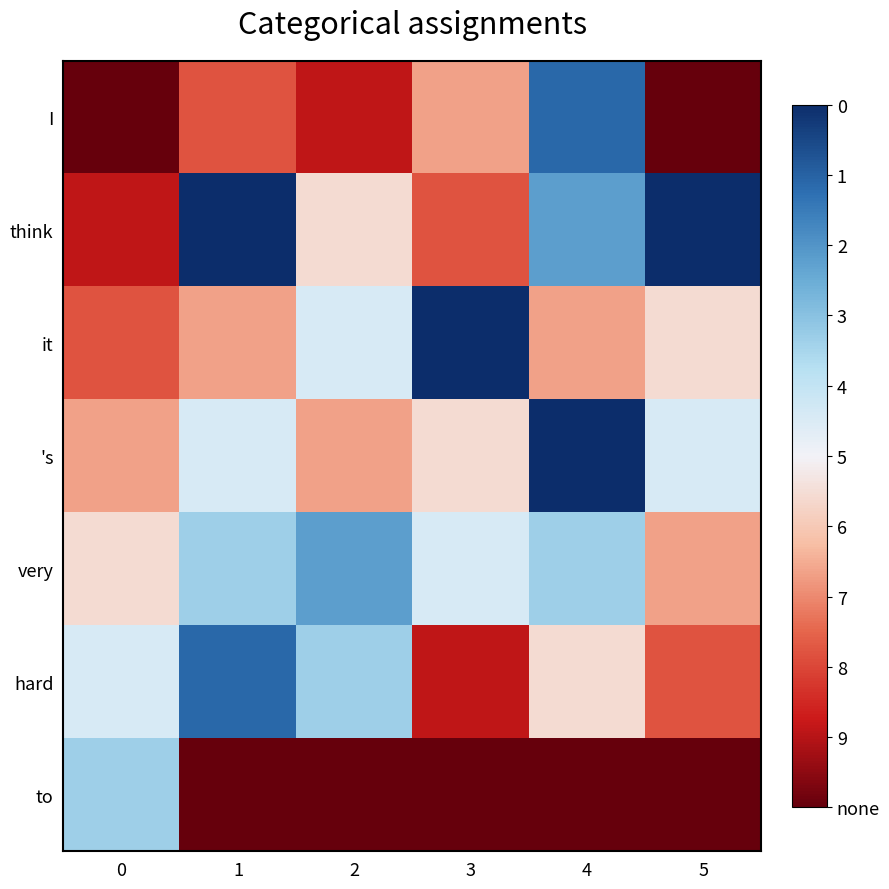

What is the difference between the highest and lowest values at 2?

7